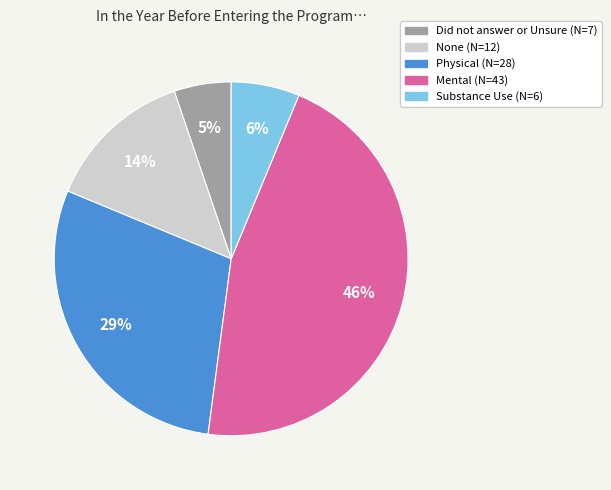

Is it true that Substance Use (N=6) is 1% of the pie?

False